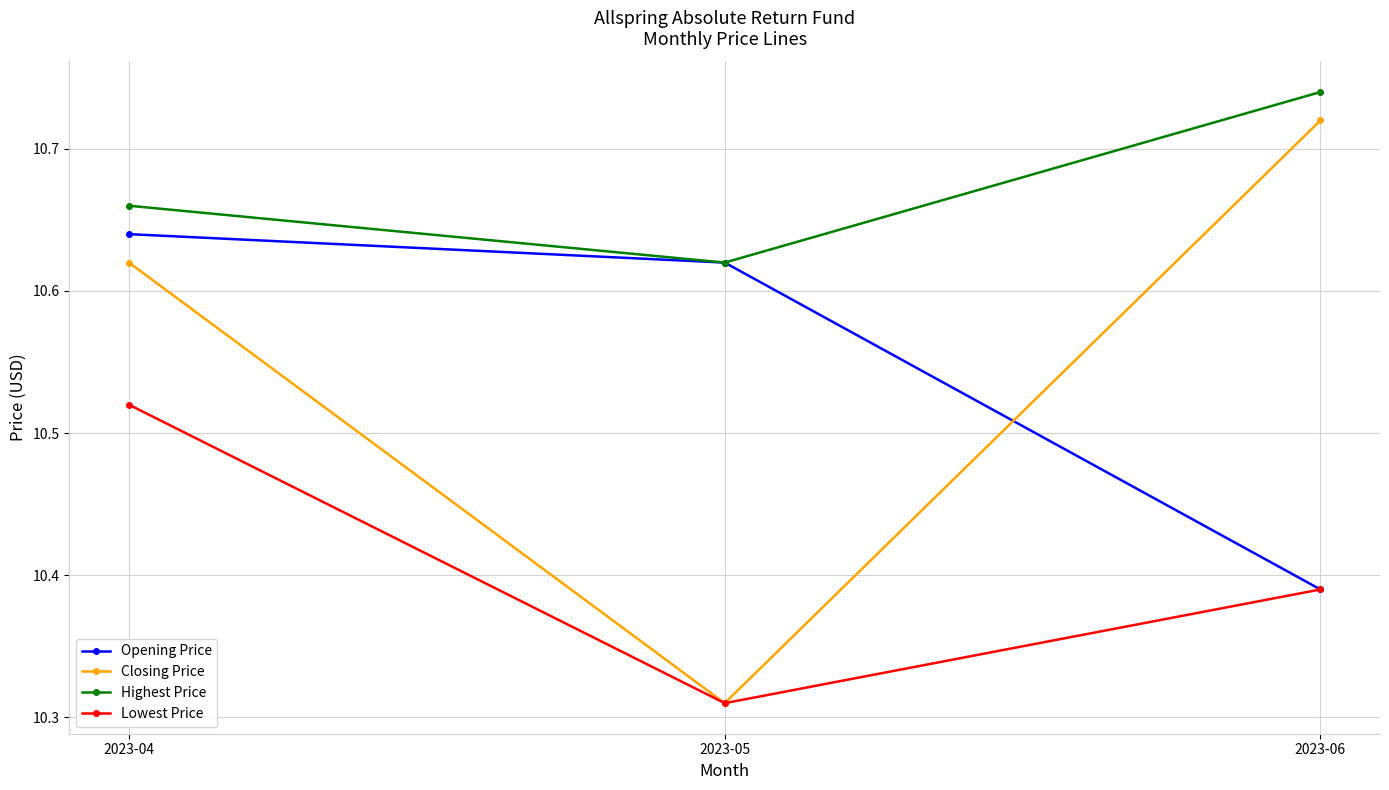

How many Closing Price values are between 10 and 11?

3